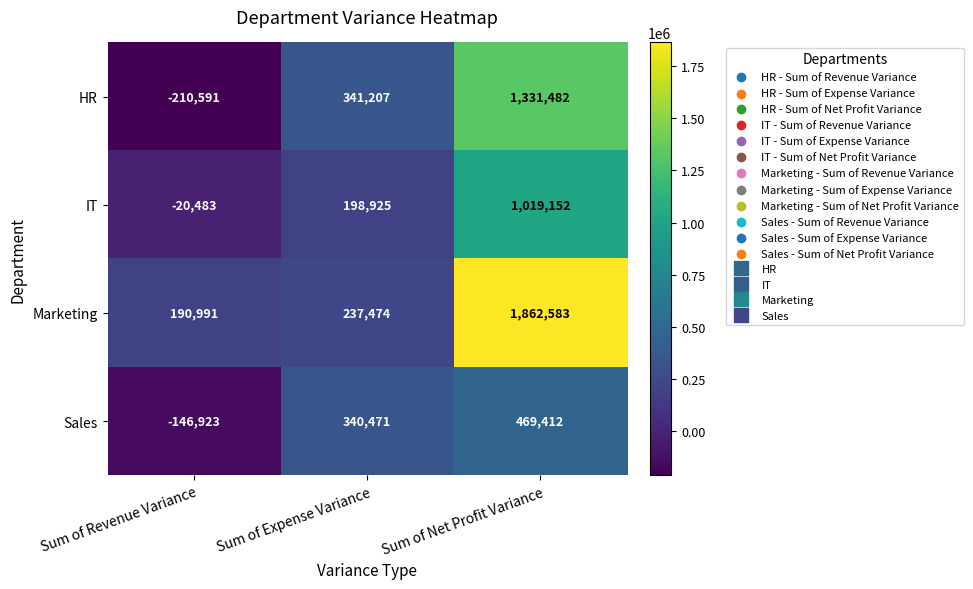

What is the maximum value shown in the chart?

1862583